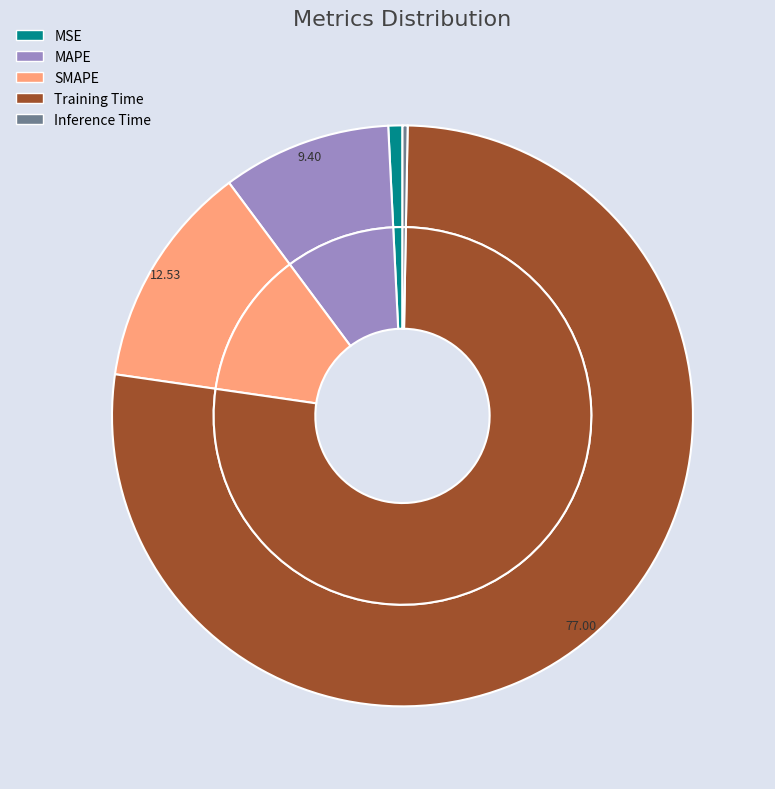

Which category has the smallest portion of the pie?

Inference Time